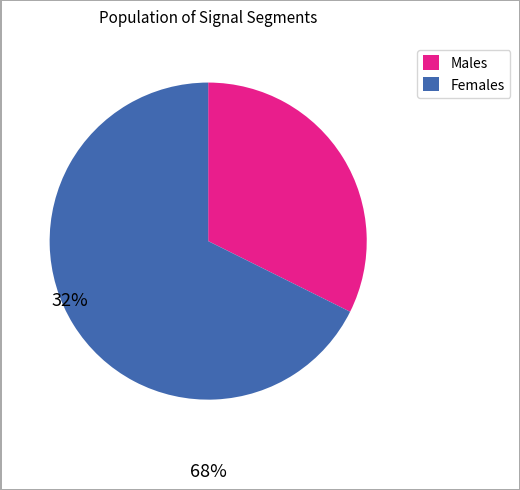

How many segments does this pie chart have?

2